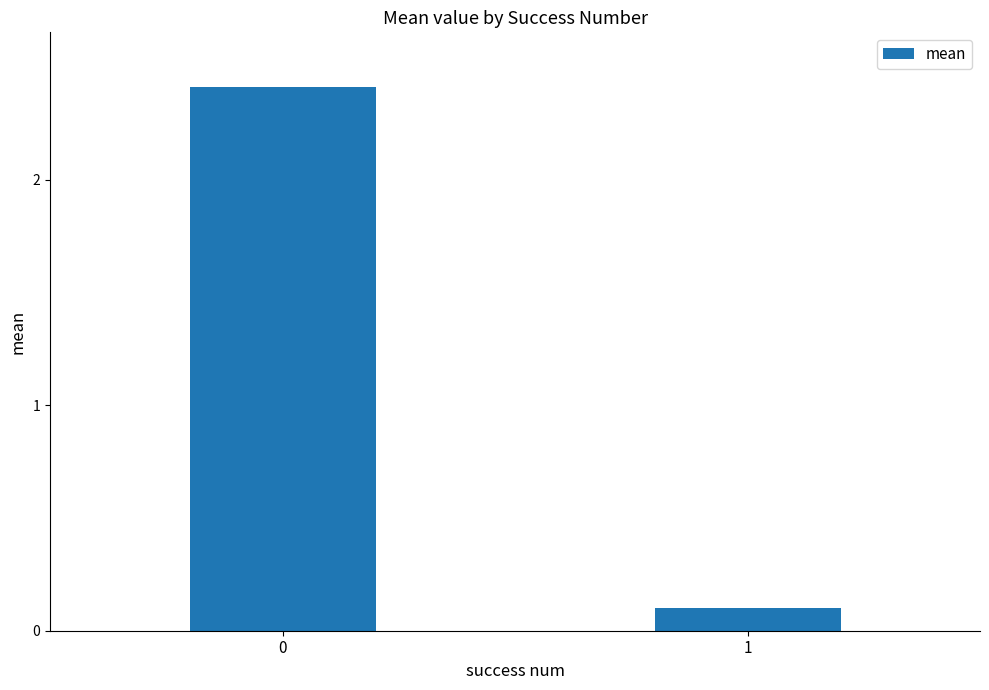

What is the greatest value displayed?

2.4